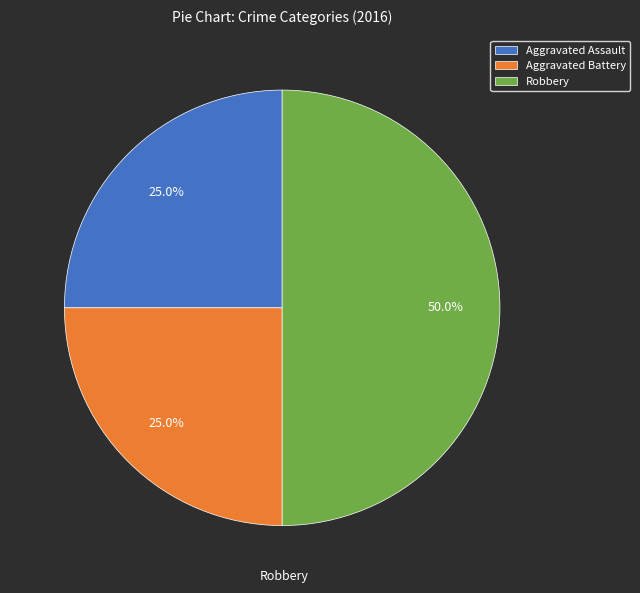

Is it true that Aggravated Assault is 25% of the pie?

True